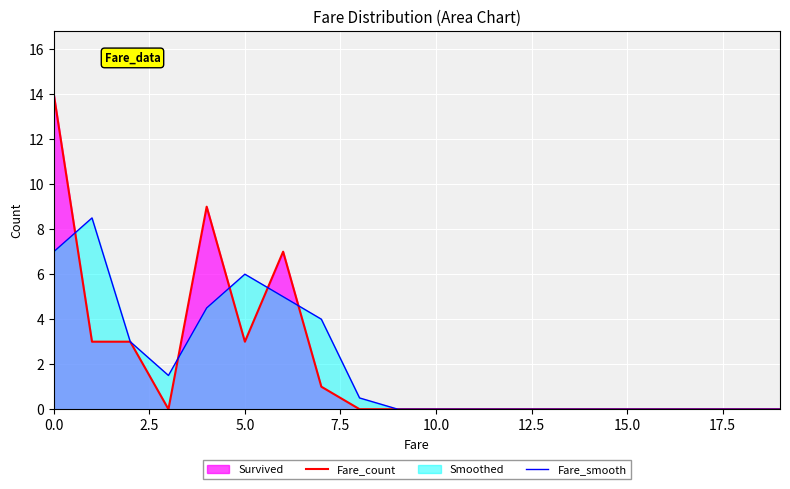

True or false: Fare_smooth has a value of 7.0 at 0.0.

True